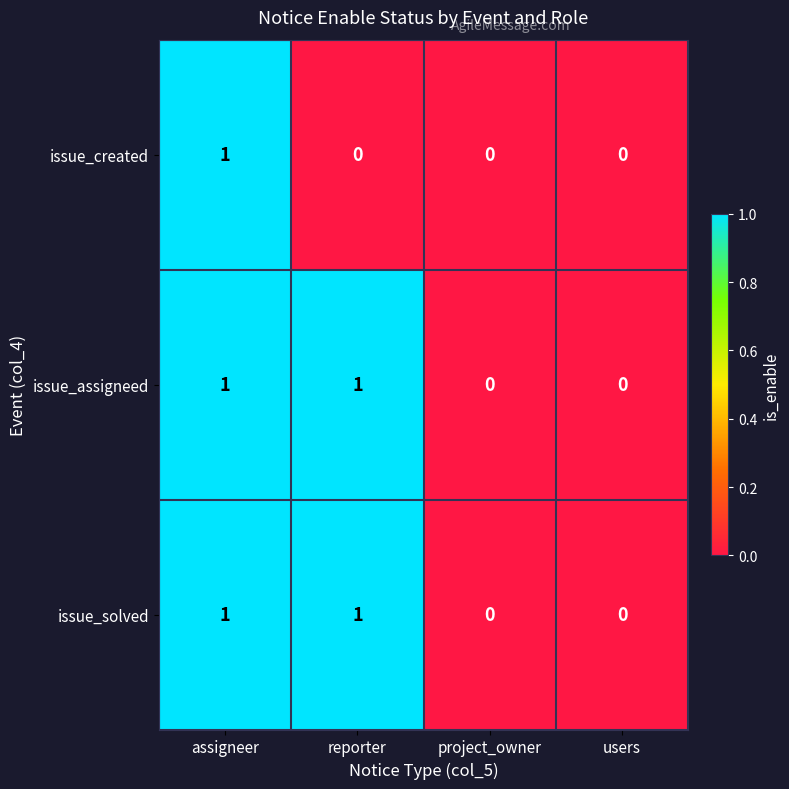

The value of issue_created at project_owner is 0. True or false?

True